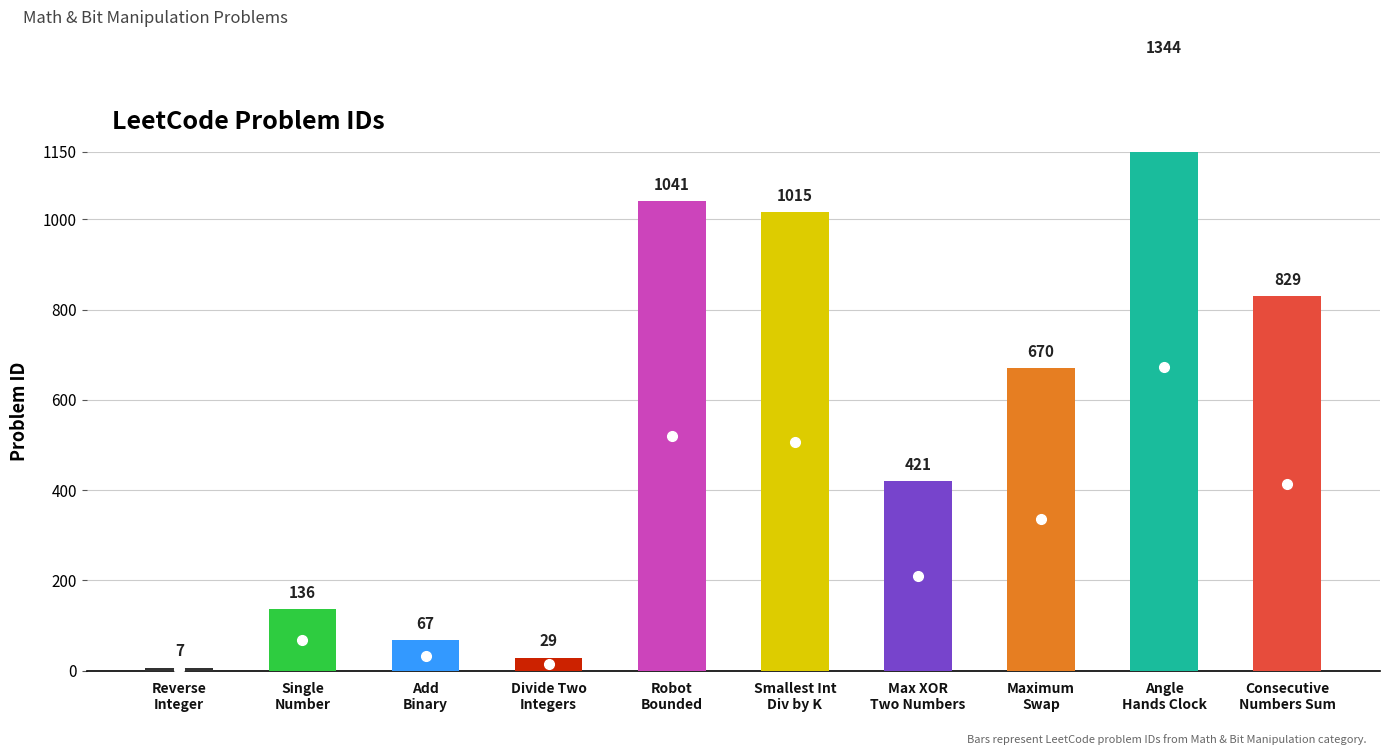

Reading right to left, list all the values displayed in this chart.

829	1344	670	421	1015	1041	29	67	136	7